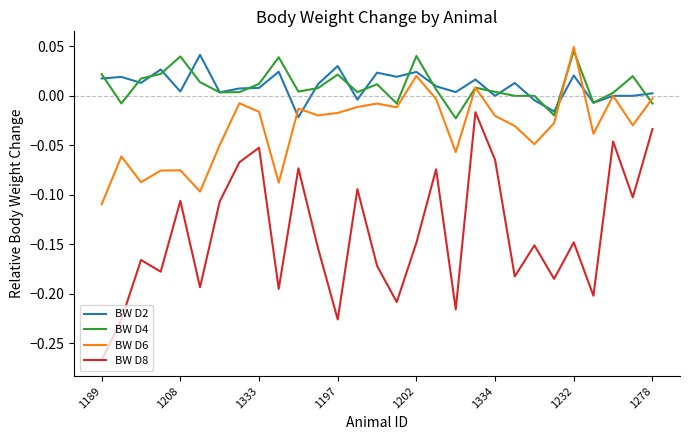

Which series has the widest spread of values?

BW D8